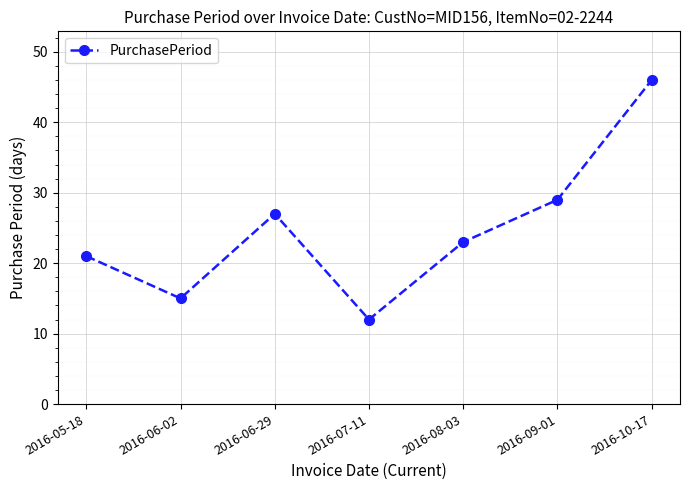

Is it true that the value at 2016-10-17 is 46?

True